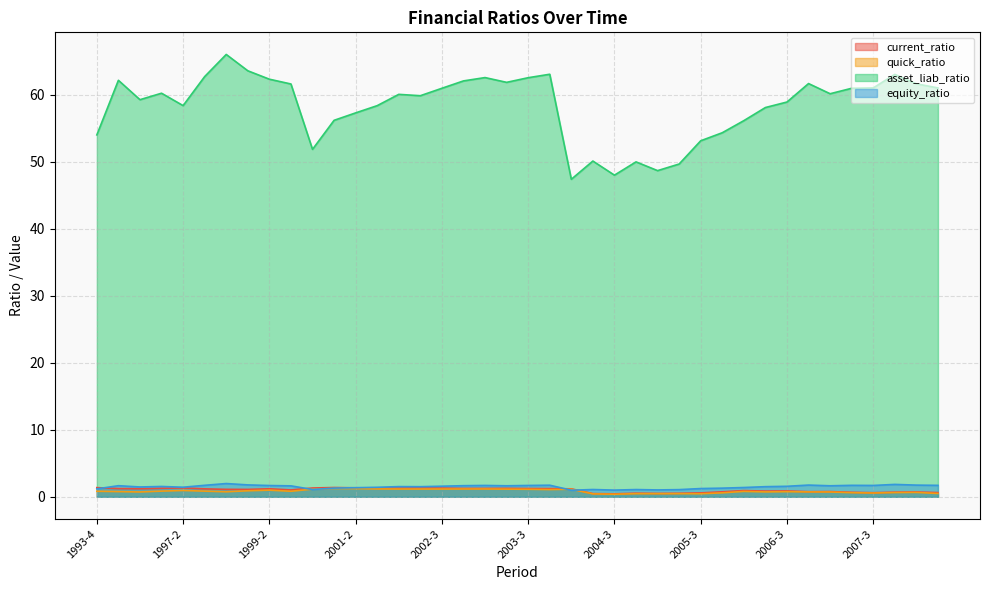

Between 1997-4 and 2004-4, which series saw the biggest shift?

asset_liab_ratio